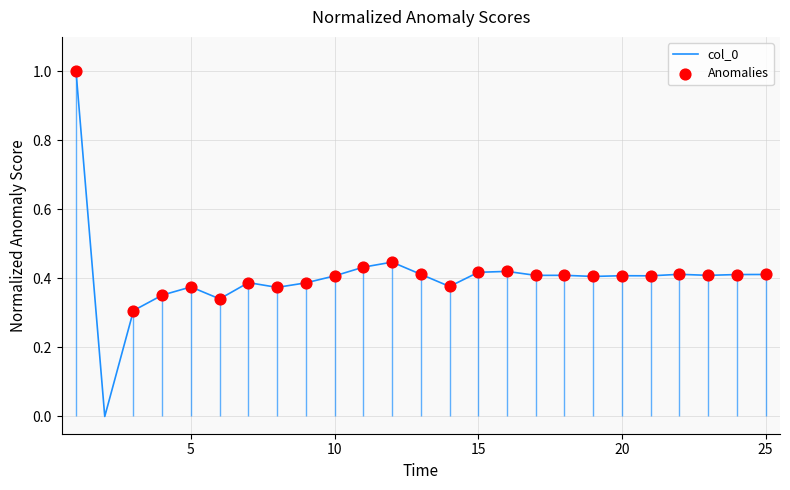

Which has a higher value, 3 or 8?

8